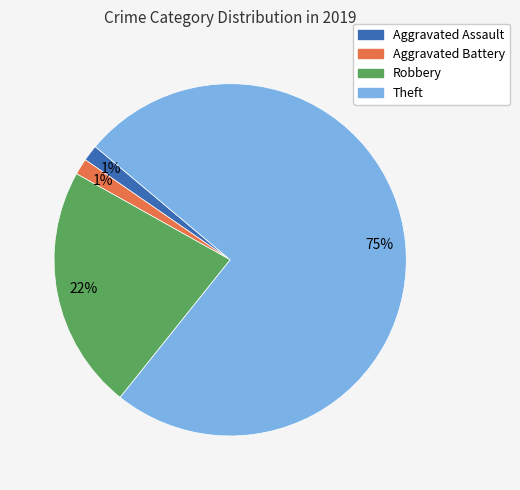

How many segments does this pie chart have?

4